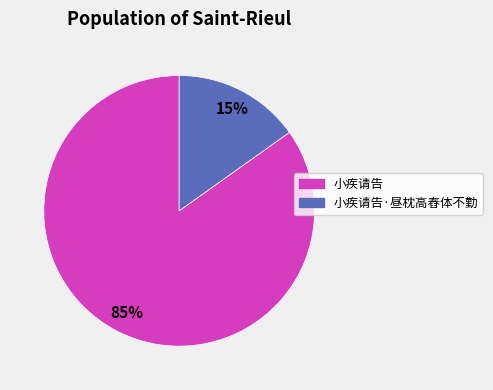

To the nearest percent, what is the average slice percentage?

50%